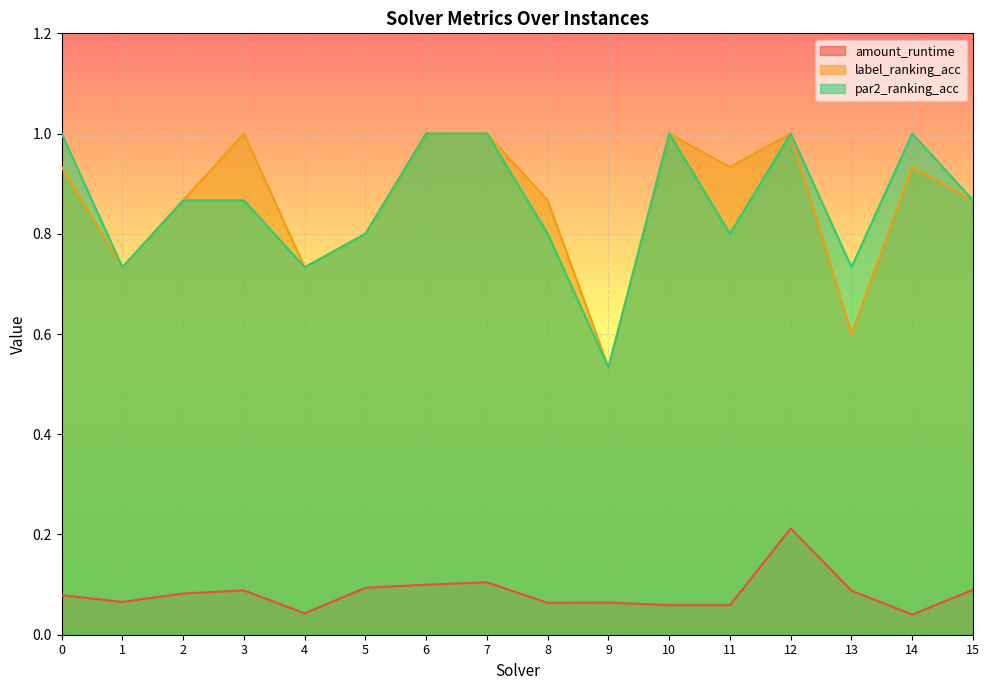

What is the difference between the second highest and second lowest values in the amount_runtime series?

0.1